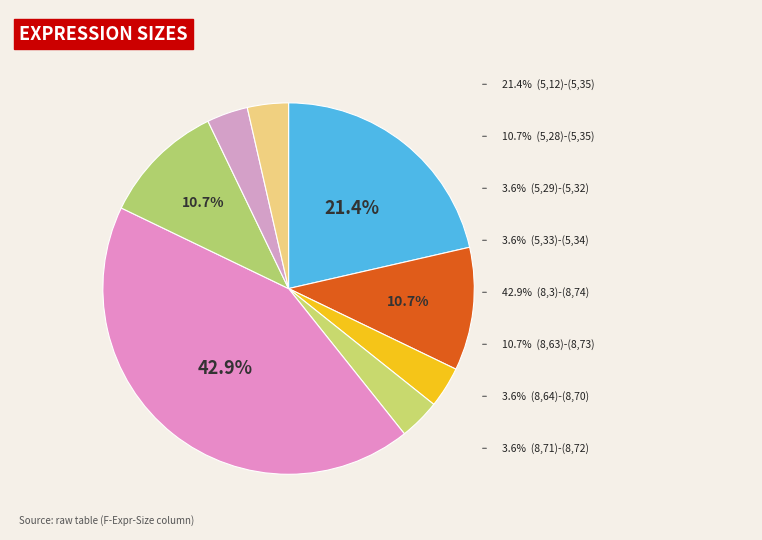

To the nearest percent, what portion does (8,3)-(8,74) represent?

43%